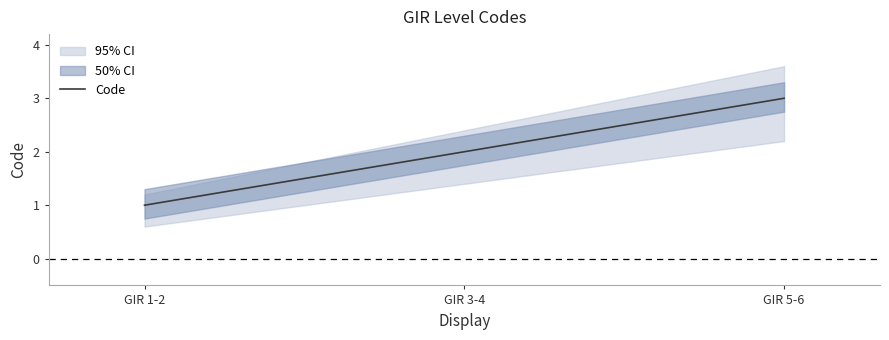

What is the sum of all values?

6